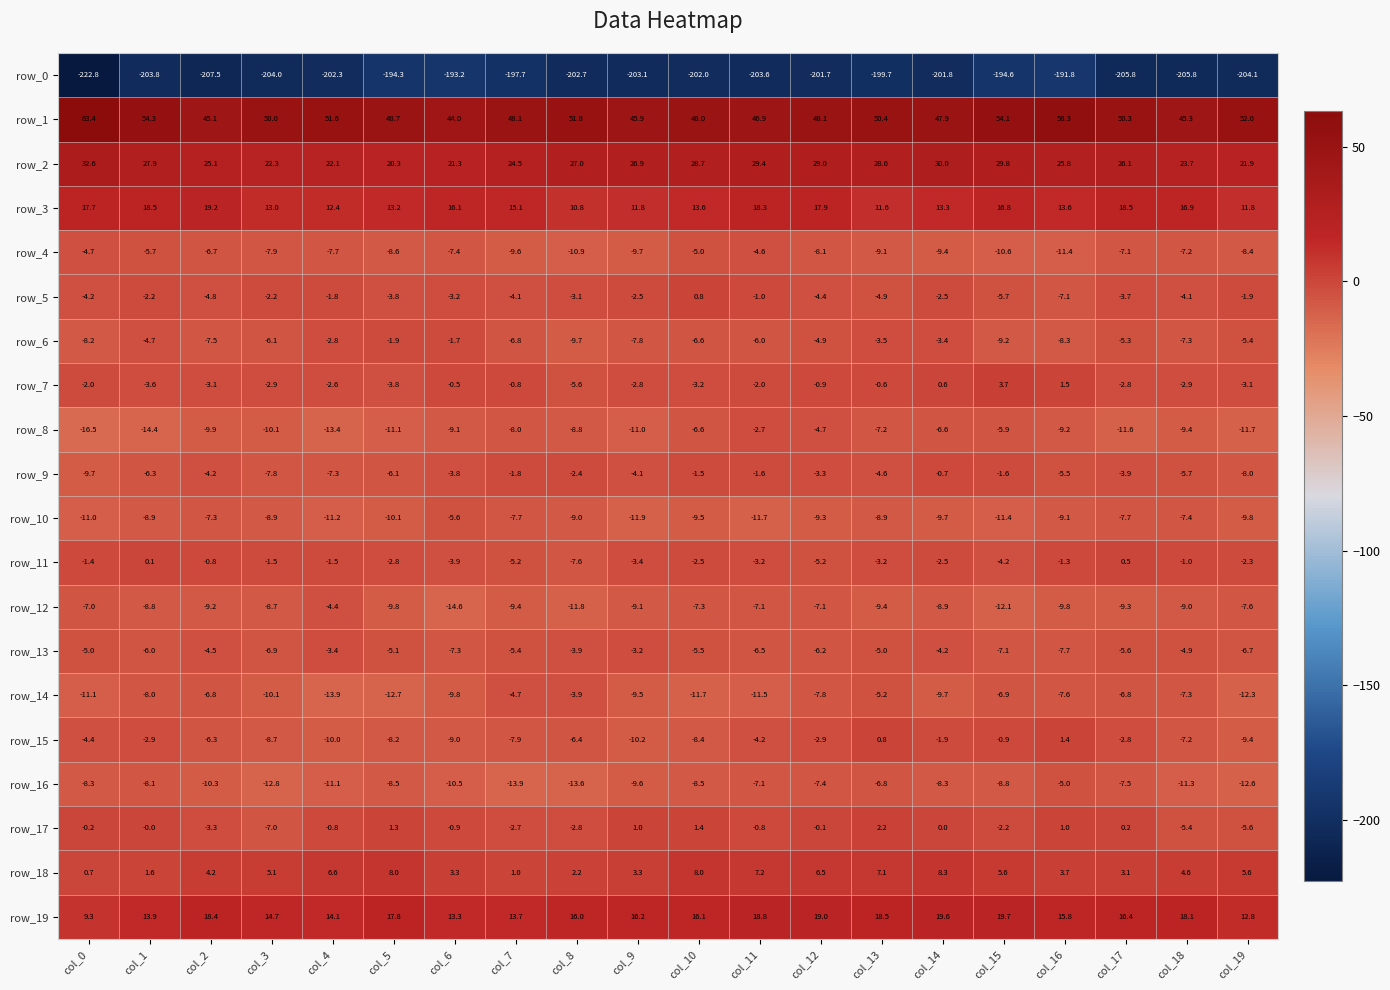

What is the difference between the second highest and minimum values in the row_6 series?

7.8